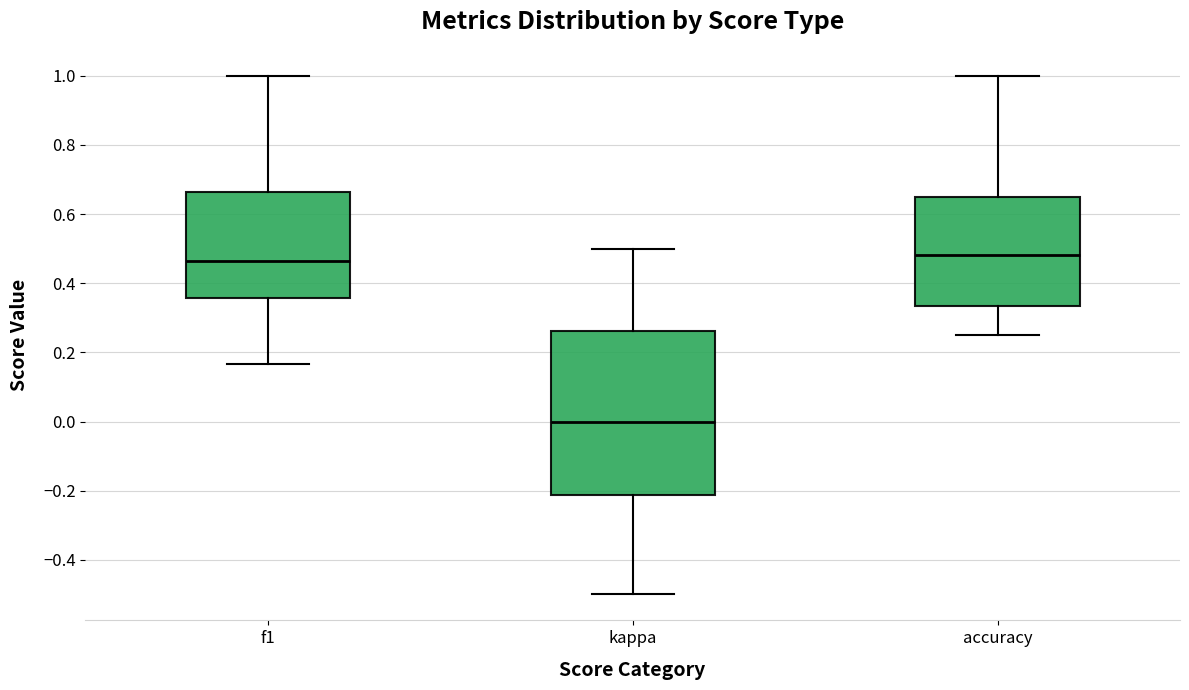

Where does the median line of the box for f1 sit on the y-axis? The values are not printed on the chart, so give them approximately, as read against the axis.

0.46